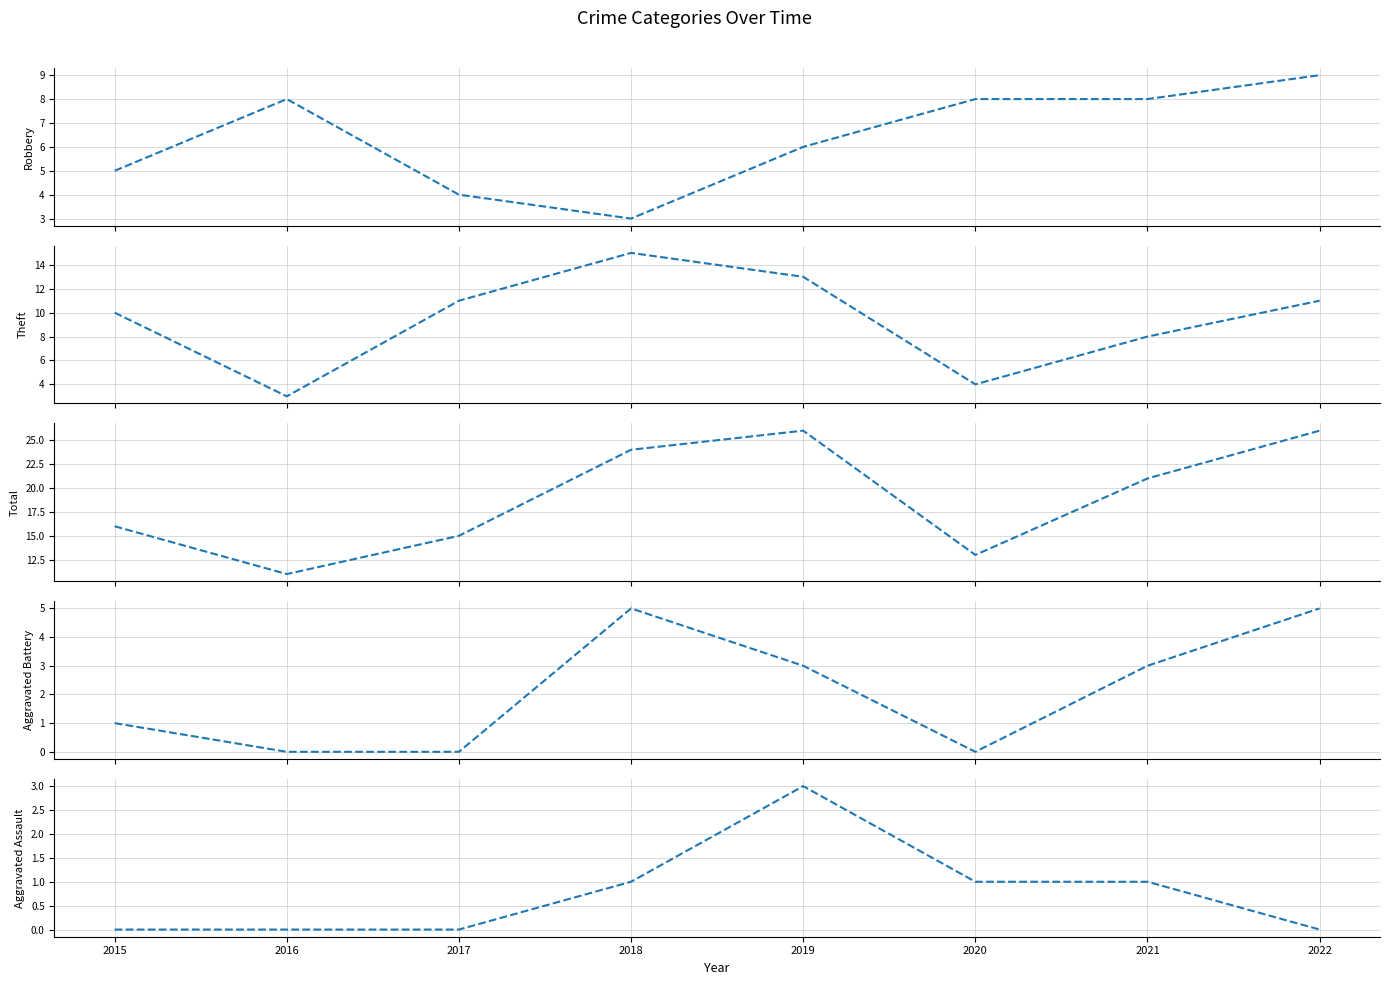

Count the Aggravated Battery values in the range 0 to 5.

8